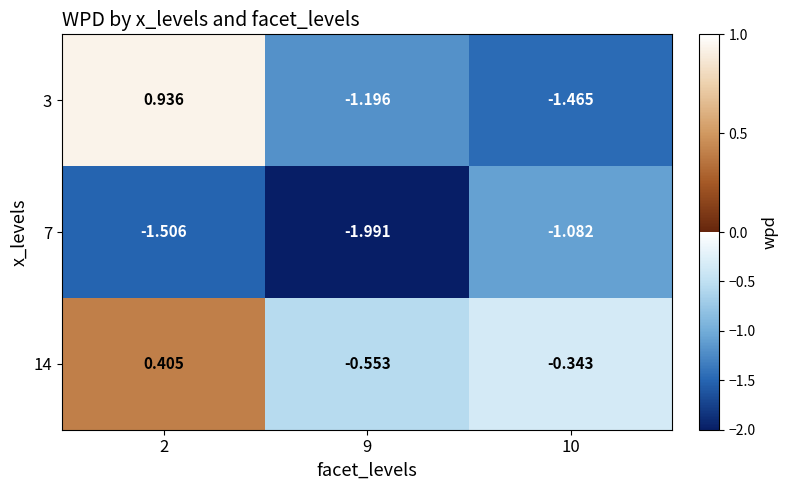

Is the value of 7 at 2 greater than the value of 14 at 10?

No